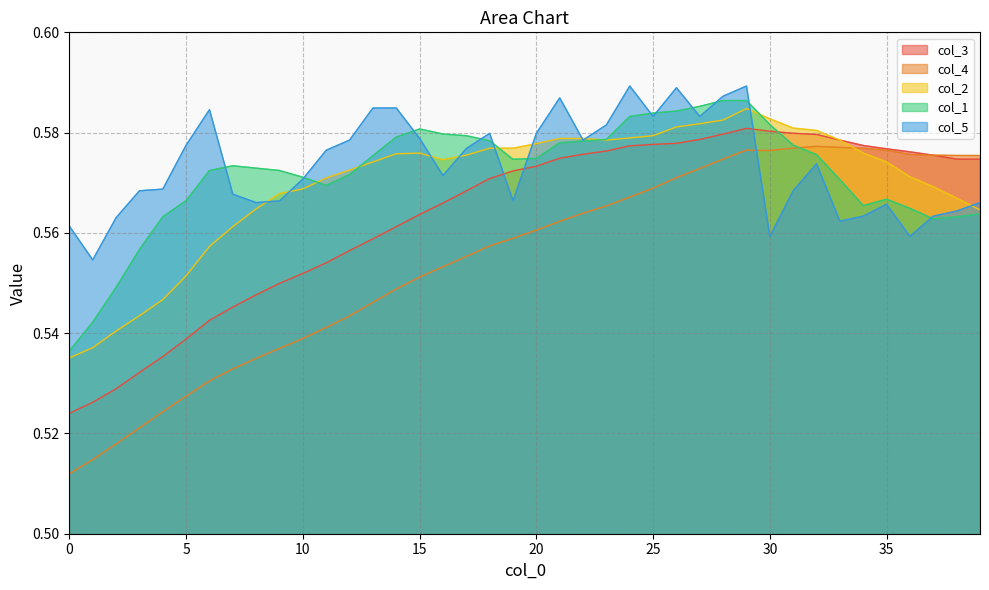

Reading right to left, extract all data points from this chart.

col_3: 0.6	0.6	0.6	0.6	0.6	0.6	0.6	0.6	0.6	0.6	0.6	0.6	0.6	0.6	0.6	0.6	0.6	0.6	0.6	0.6	0.6	0.6	0.6	0.6	0.6	0.6	0.6	0.6	0.6	0.6	0.5	0.5	0.5	0.5	0.5	0.5	0.5	0.5	0.5	0.5
col_4: 0.6	0.6	0.6	0.6	0.6	0.6	0.6	0.6	0.6	0.6	0.6	0.6	0.6	0.6	0.6	0.6	0.6	0.6	0.6	0.6	0.6	0.6	0.6	0.6	0.6	0.5	0.5	0.5	0.5	0.5	0.5	0.5	0.5	0.5	0.5	0.5	0.5	0.5	0.5	0.5
col_2: 0.6	0.6	0.6	0.6	0.6	0.6	0.6	0.6	0.6	0.6	0.6	0.6	0.6	0.6	0.6	0.6	0.6	0.6	0.6	0.6	0.6	0.6	0.6	0.6	0.6	0.6	0.6	0.6	0.6	0.6	0.6	0.6	0.6	0.6	0.6	0.5	0.5	0.5	0.5	0.5
col_1: 0.6	0.6	0.6	0.6	0.6	0.6	0.6	0.6	0.6	0.6	0.6	0.6	0.6	0.6	0.6	0.6	0.6	0.6	0.6	0.6	0.6	0.6	0.6	0.6	0.6	0.6	0.6	0.6	0.6	0.6	0.6	0.6	0.6	0.6	0.6	0.6	0.6	0.5	0.5	0.5
col_5: 0.6	0.6	0.6	0.6	0.6	0.6	0.6	0.6	0.6	0.6	0.6	0.6	0.6	0.6	0.6	0.6	0.6	0.6	0.6	0.6	0.6	0.6	0.6	0.6	0.6	0.6	0.6	0.6	0.6	0.6	0.6	0.6	0.6	0.6	0.6	0.6	0.6	0.6	0.6	0.6